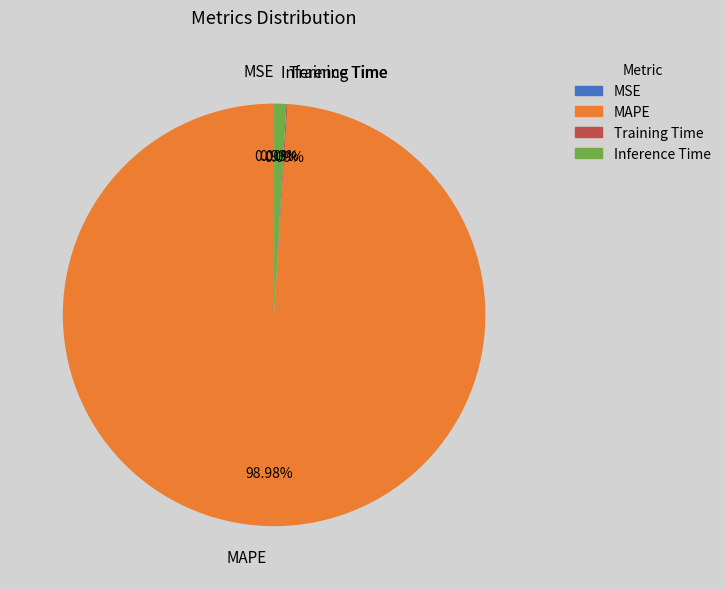

The MAPE slice represents 89% of the pie. True or false?

False